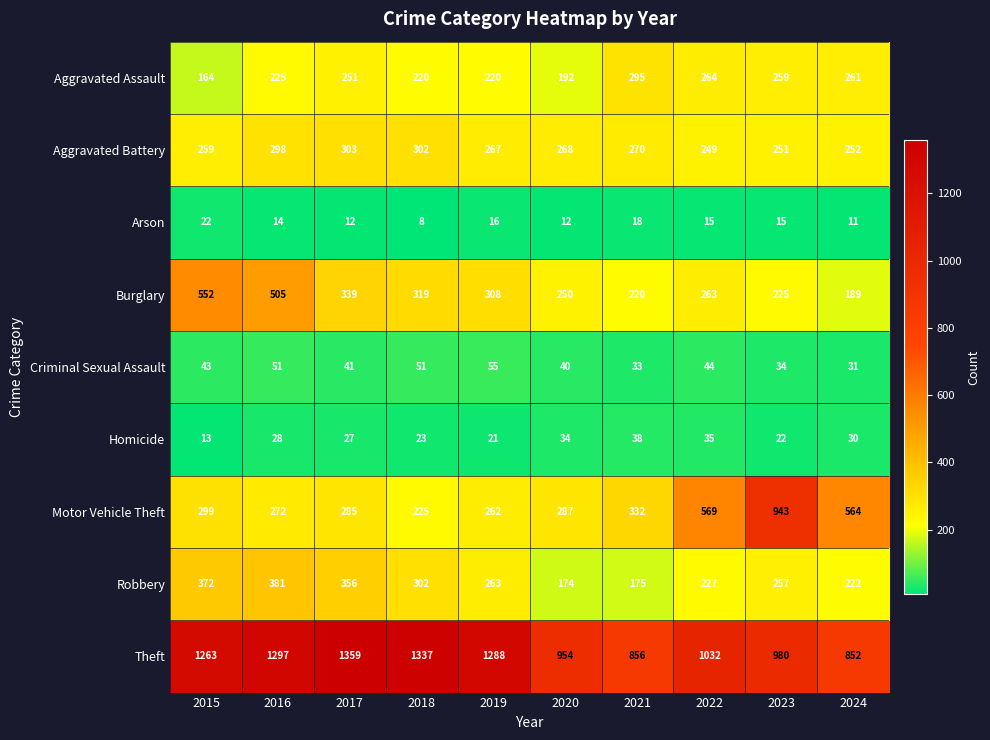

At which label does Burglary first exceed 308?

2015